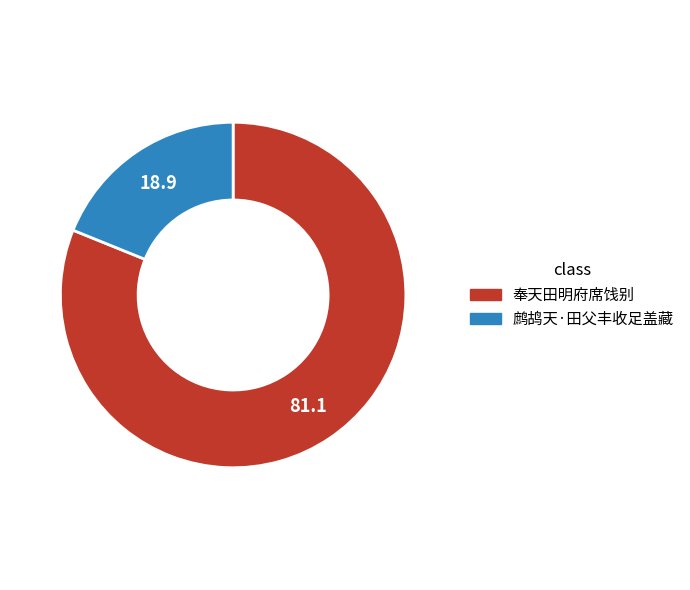

Count the number of slices in the pie.

2